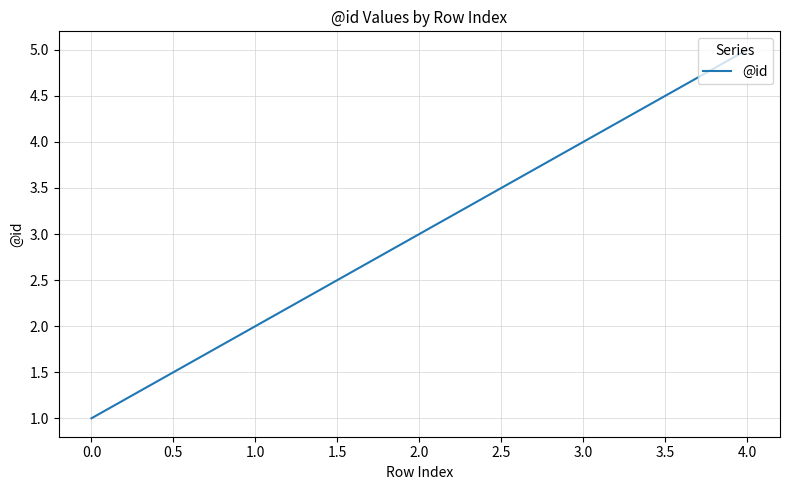

What is the average value?

3